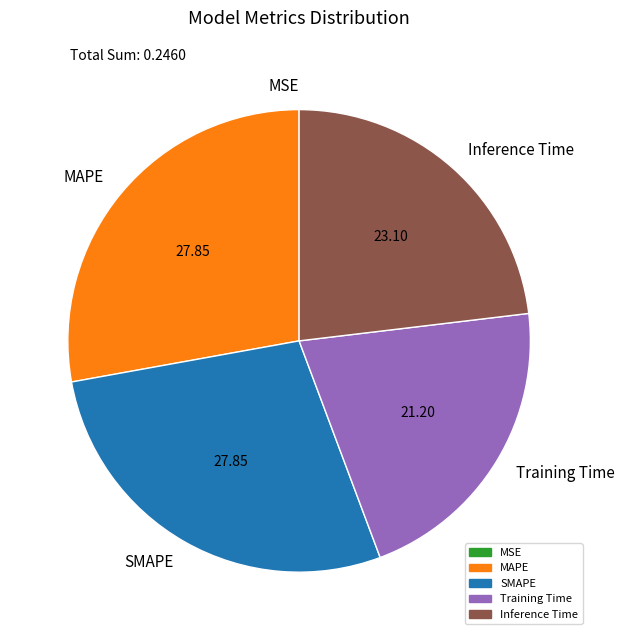

The SMAPE slice represents 20% of the pie. True or false?

False